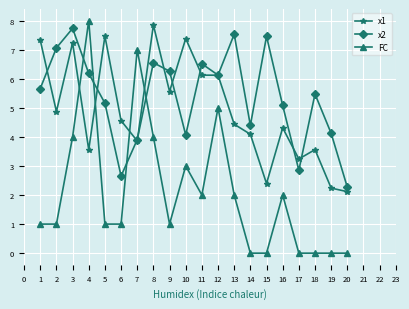

What is the approximate value of x2 at 6?

2.7